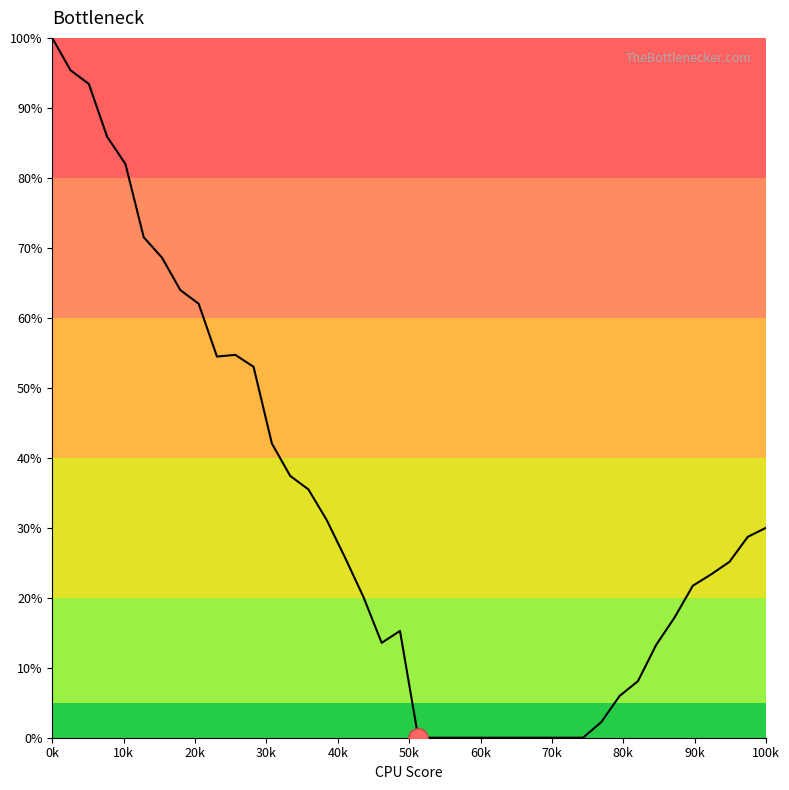

Does the chart have visible grid lines?

No